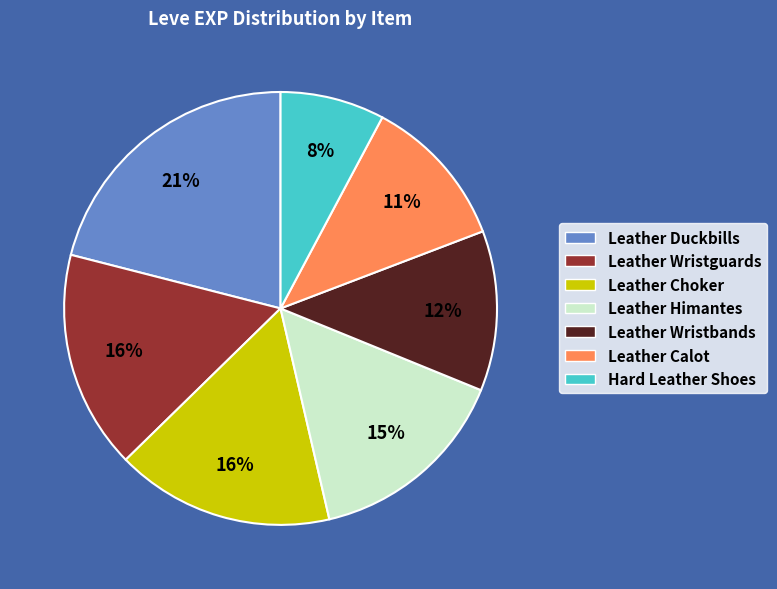

To the nearest percent, what is the difference between the largest and smallest slice percentages?

13%